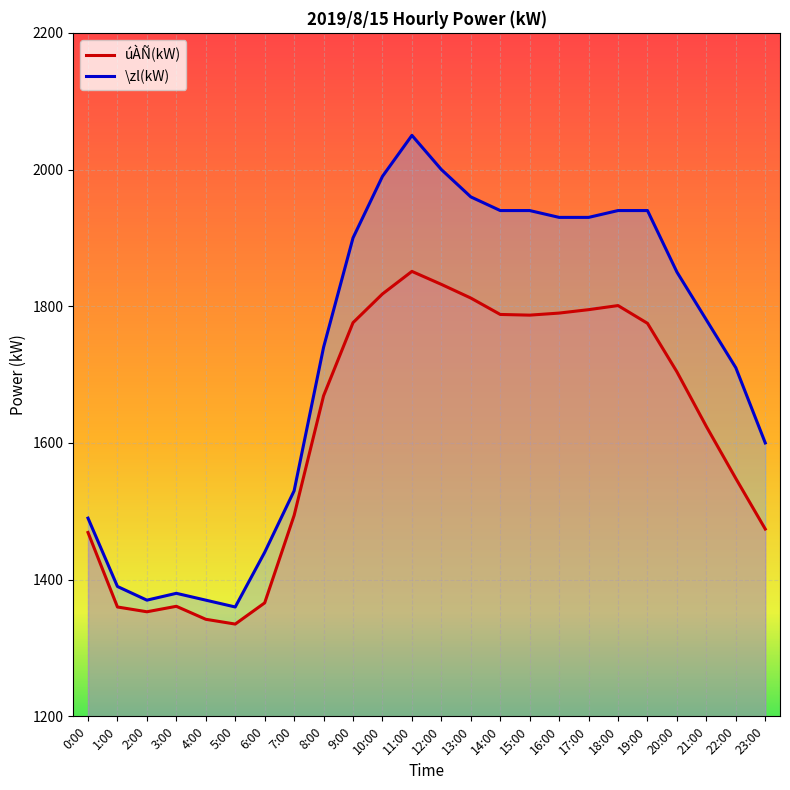

How many lines are shown in the chart?

2